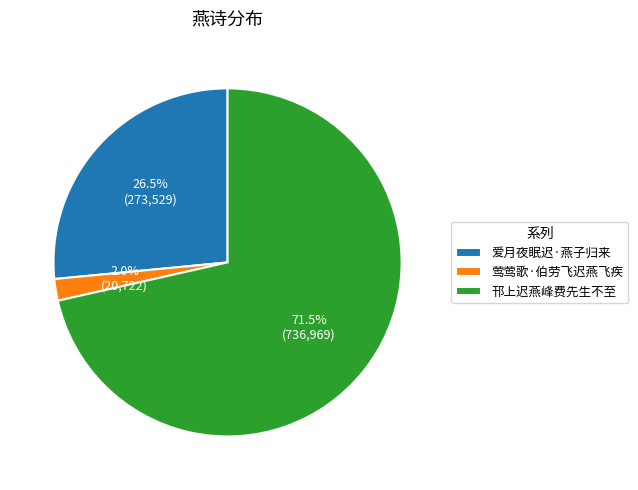

Which category accounts for the majority?

邗上迟燕峰费先生不至